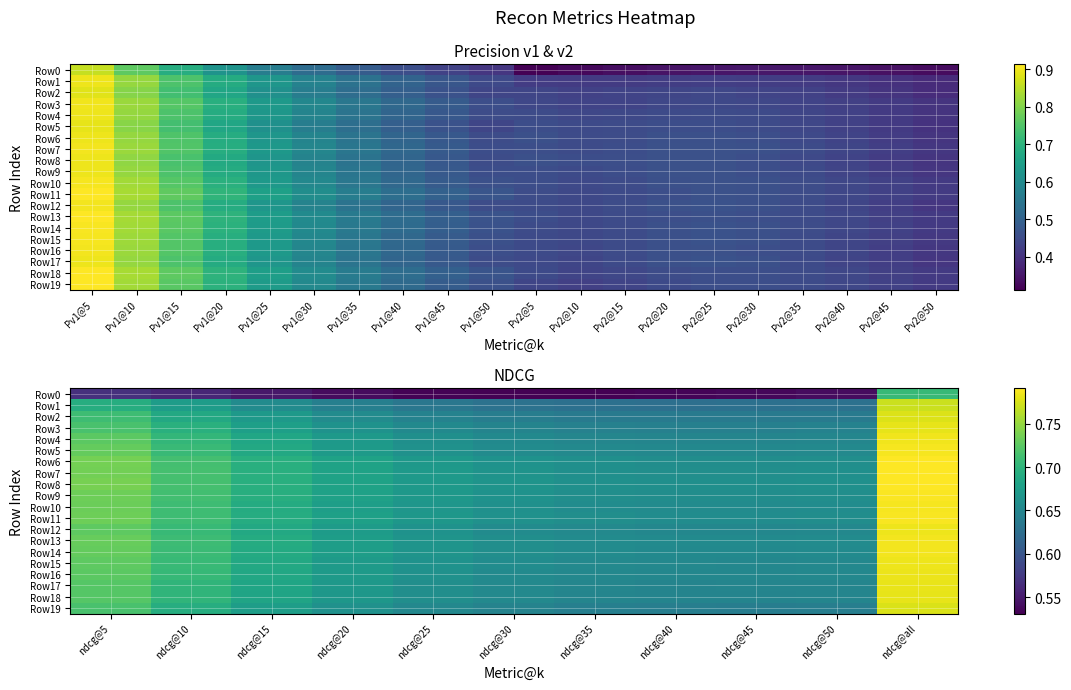

Count the Row2 values in the range 0 to 1.

11